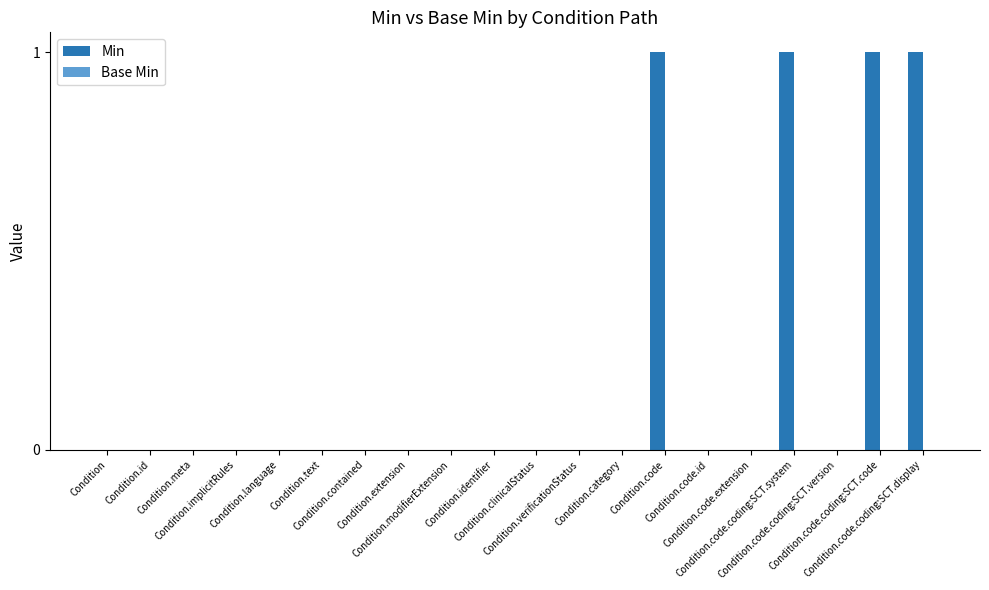

How many data points does each series have?

20